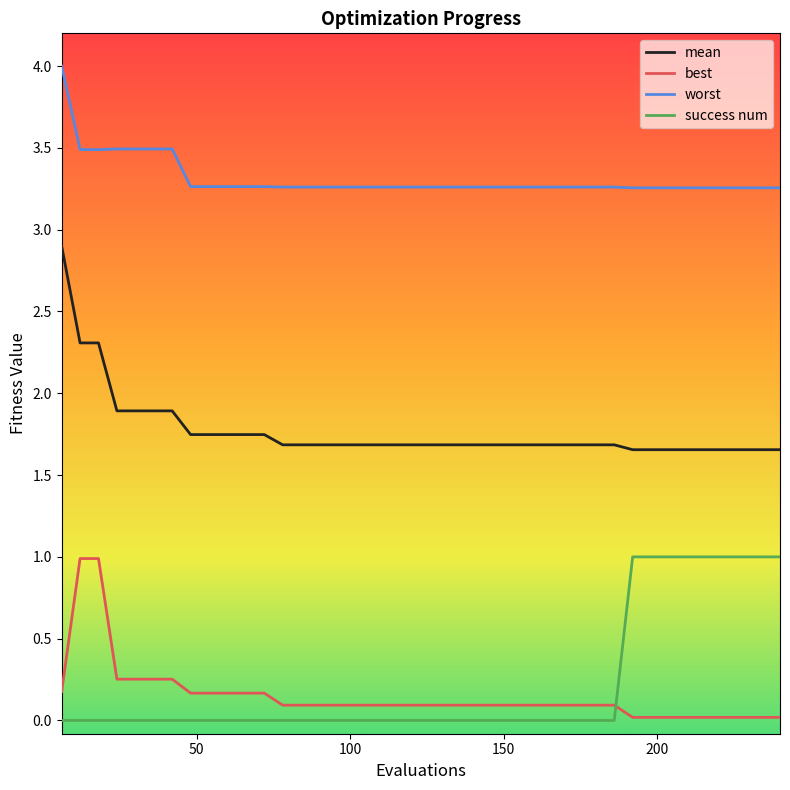

What is the highest value of the mean series?

2.9